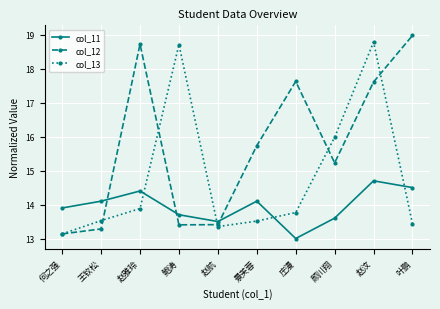

What is the label of the 7th point from the right?

鲍涛